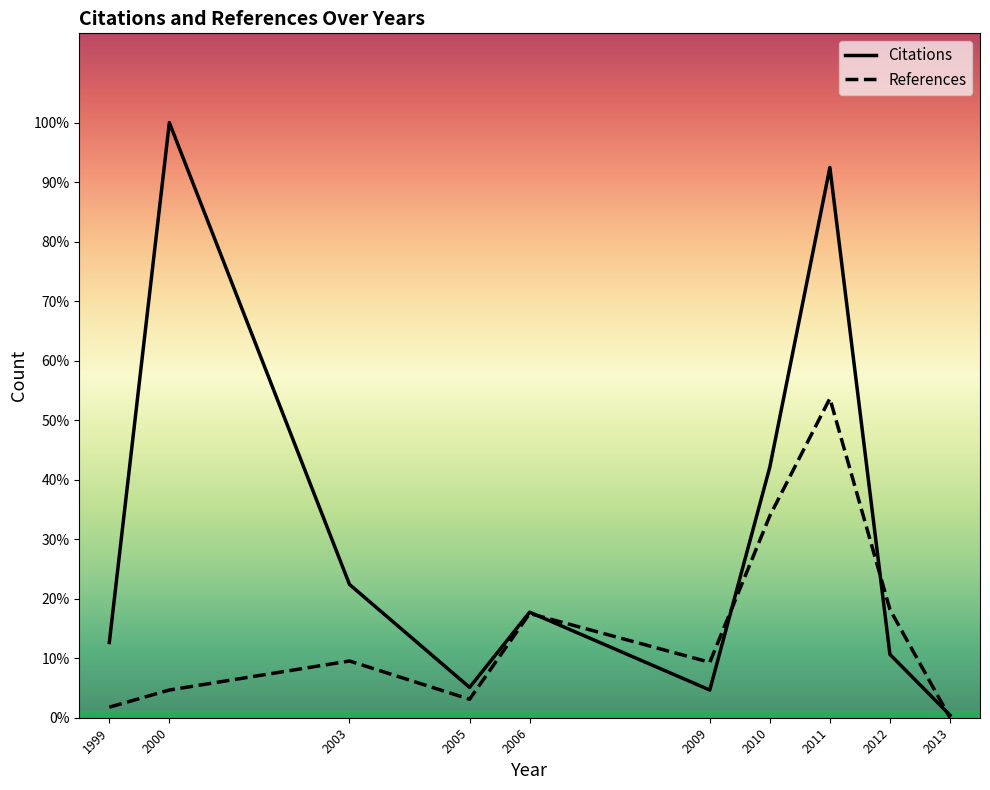

Which category has the highest value in the Citations series?

2000